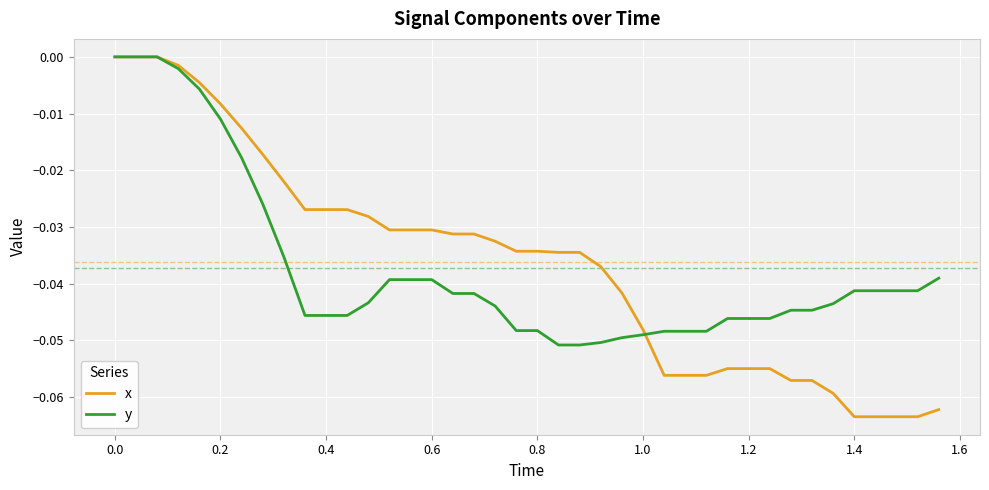

Which series has the widest spread of values?

x